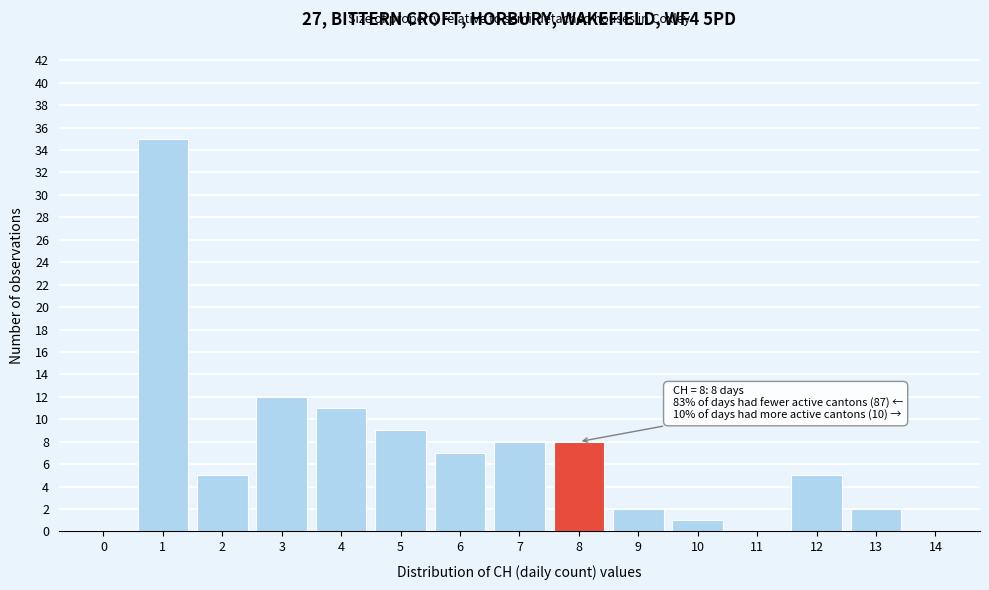

Over which range of the x-axis is the bar tallest?

0.5 to 1.5